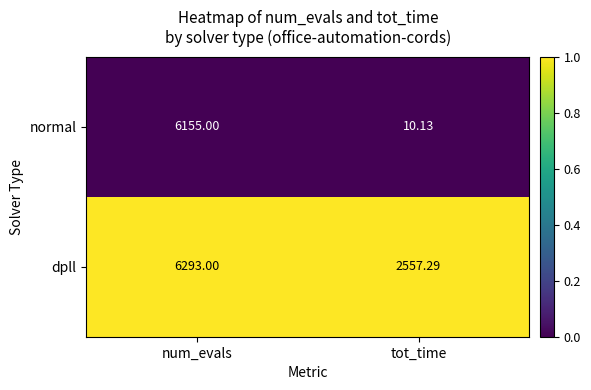

Which label corresponds to the smallest value in the chart?

tot_time